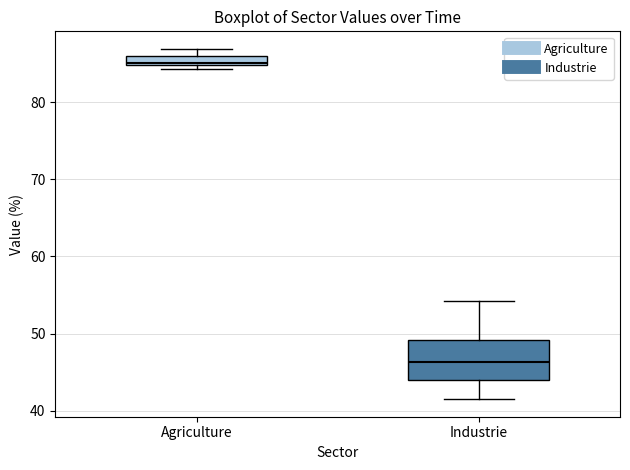

Comparing the boxes themselves (not the whiskers), which one is the tallest?

Industrie